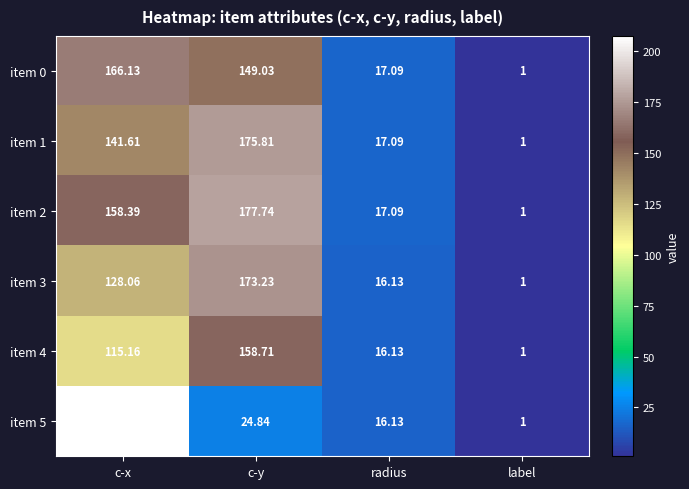

Rank the series at c-x from highest to lowest value.

item 5, item 0, item 2, item 1, item 3, item 4